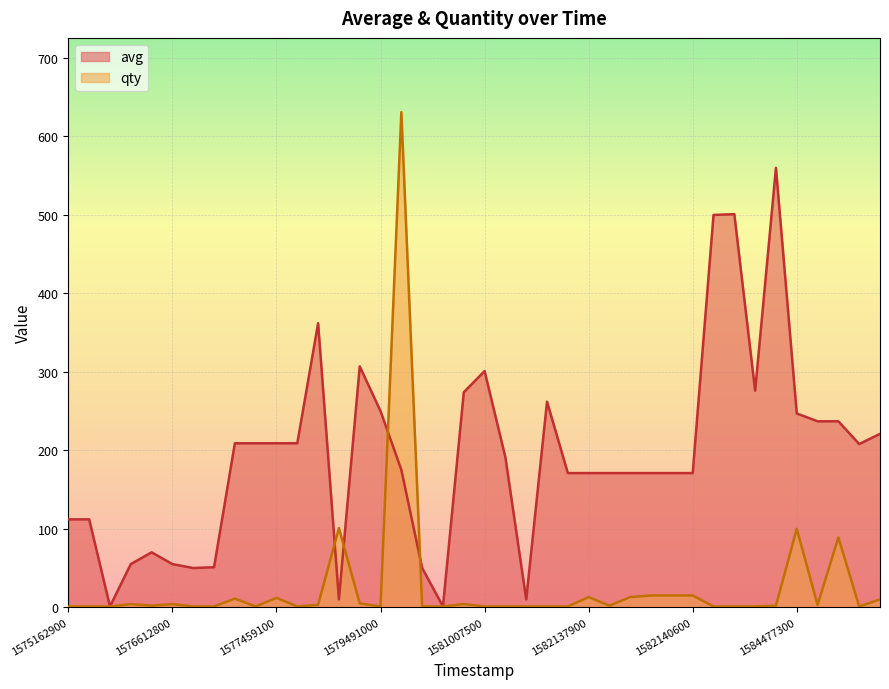

What position from the left is 1577459100?

3